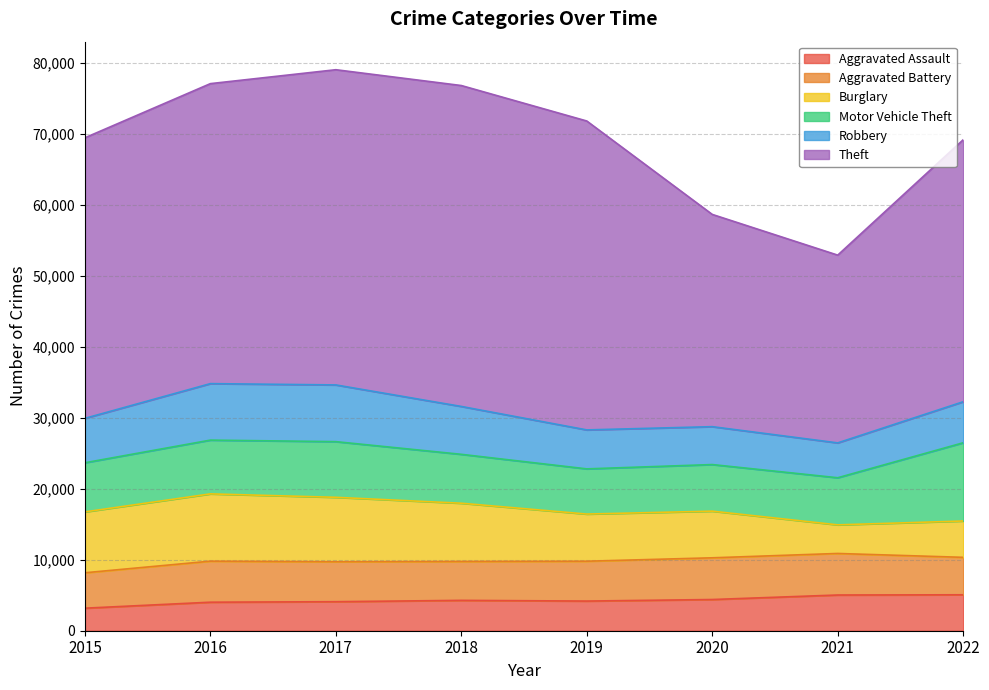

At which label does Motor Vehicle Theft first exceed 6923?

2016